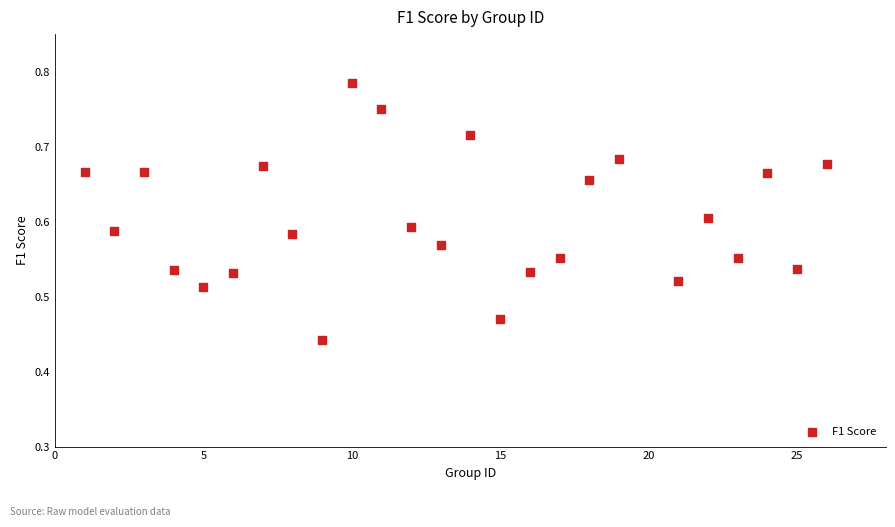

What is the range of Y values (max minus min)?

0.3